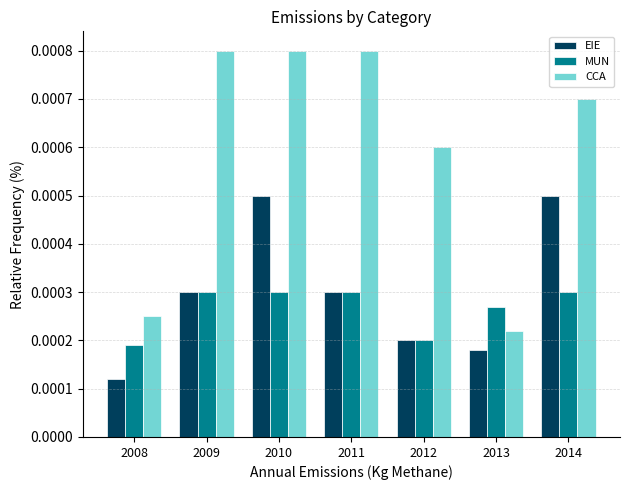

At 2014, list the series in order from largest to smallest.

CCA, EIE, MUN